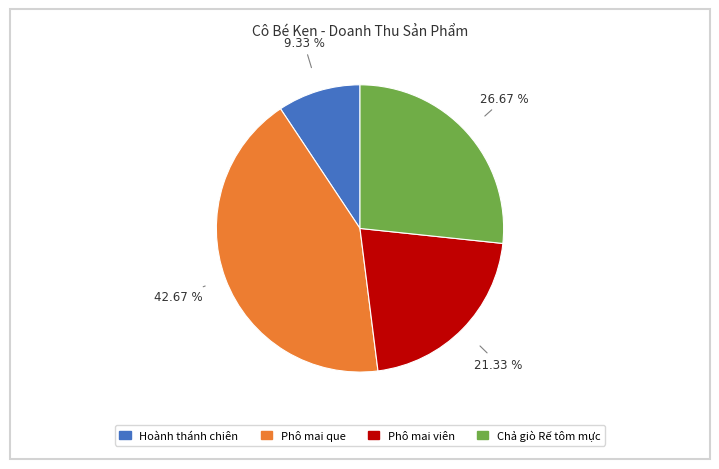

To the nearest percent, what is the difference between the largest and smallest slice percentages?

33%